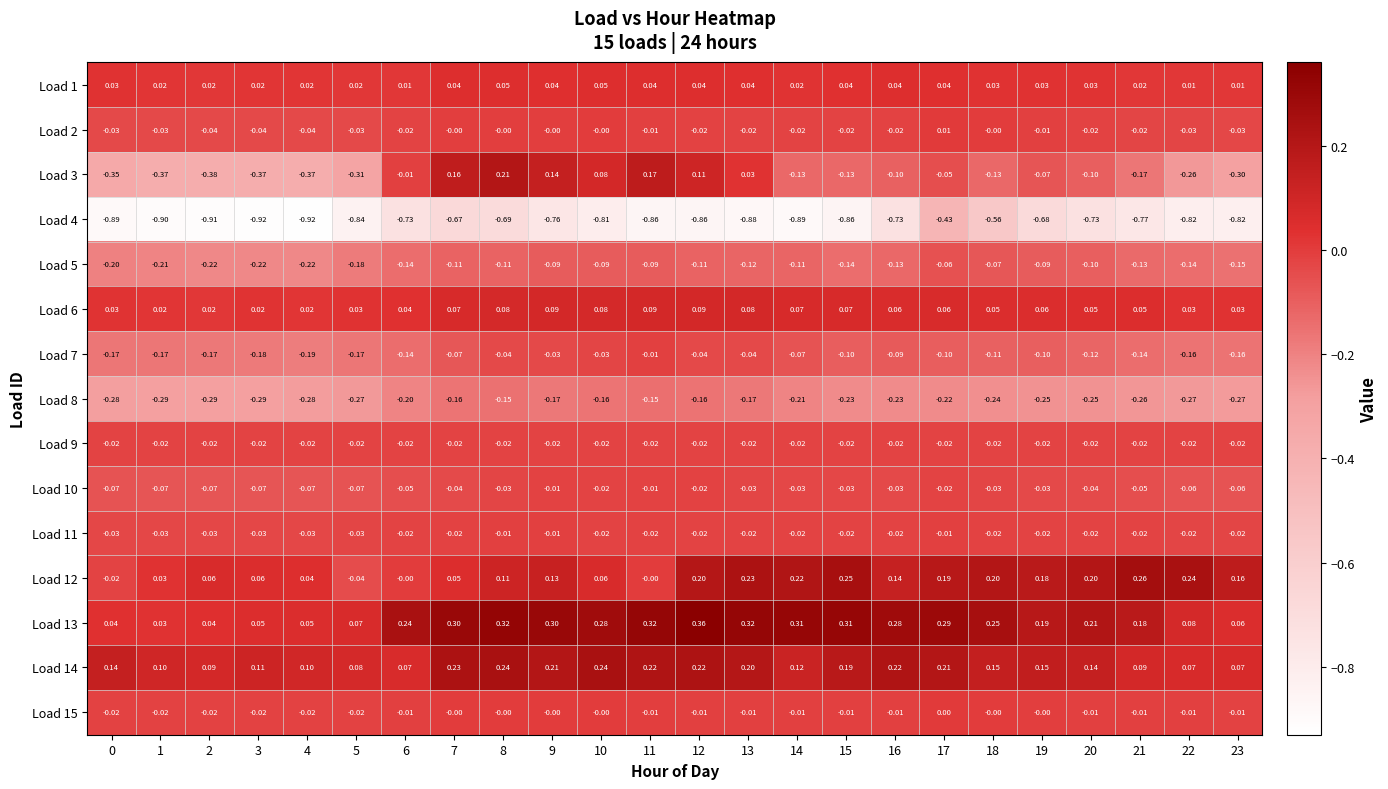

How many distinct data groups are displayed?

15